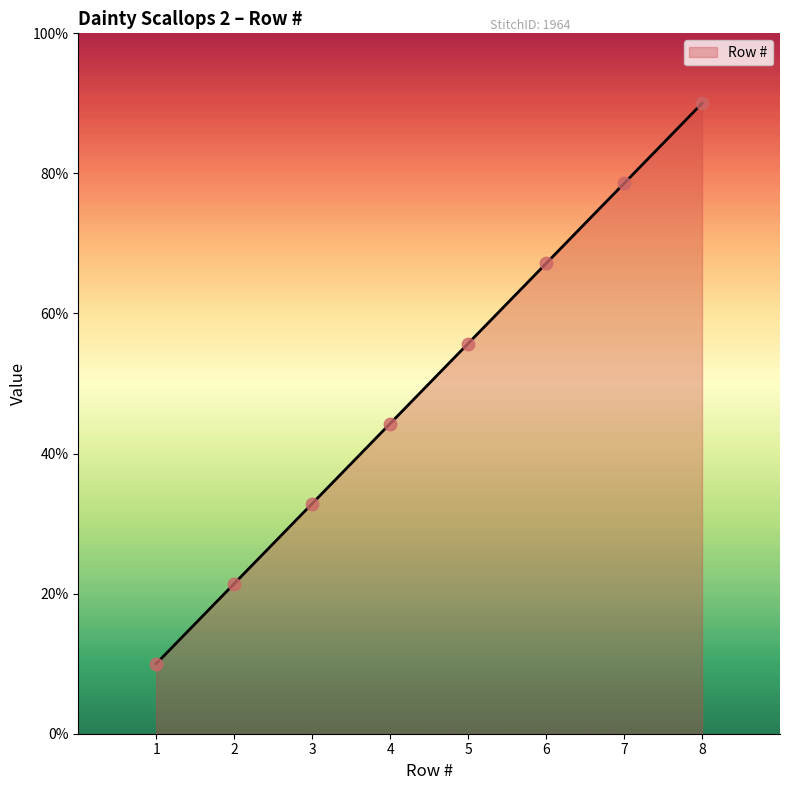

Between 6 and 5, which is larger?

6